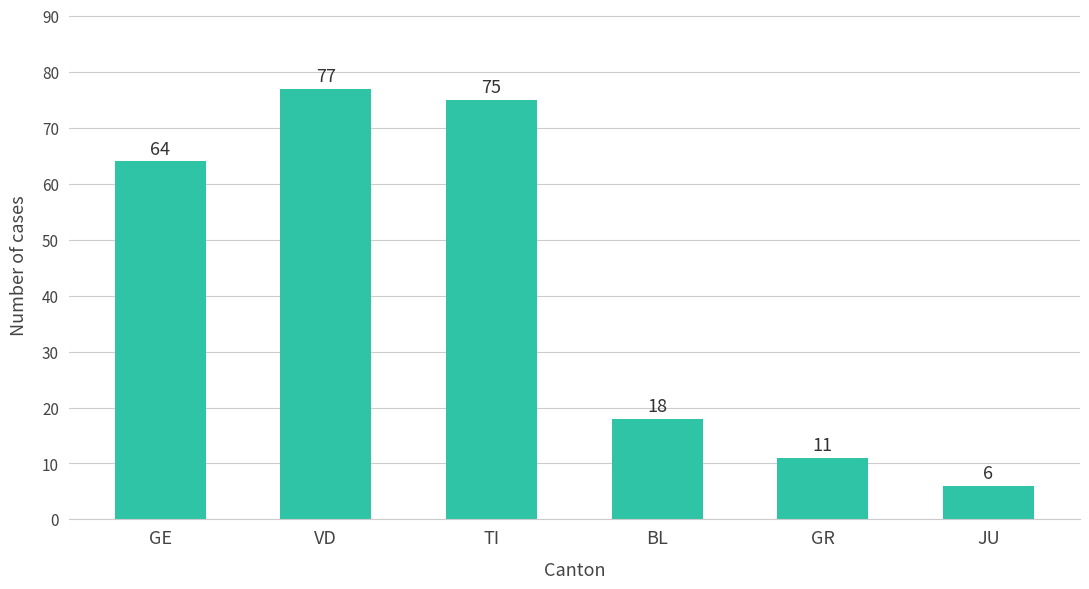

Does the chart contain stacked bars?

No